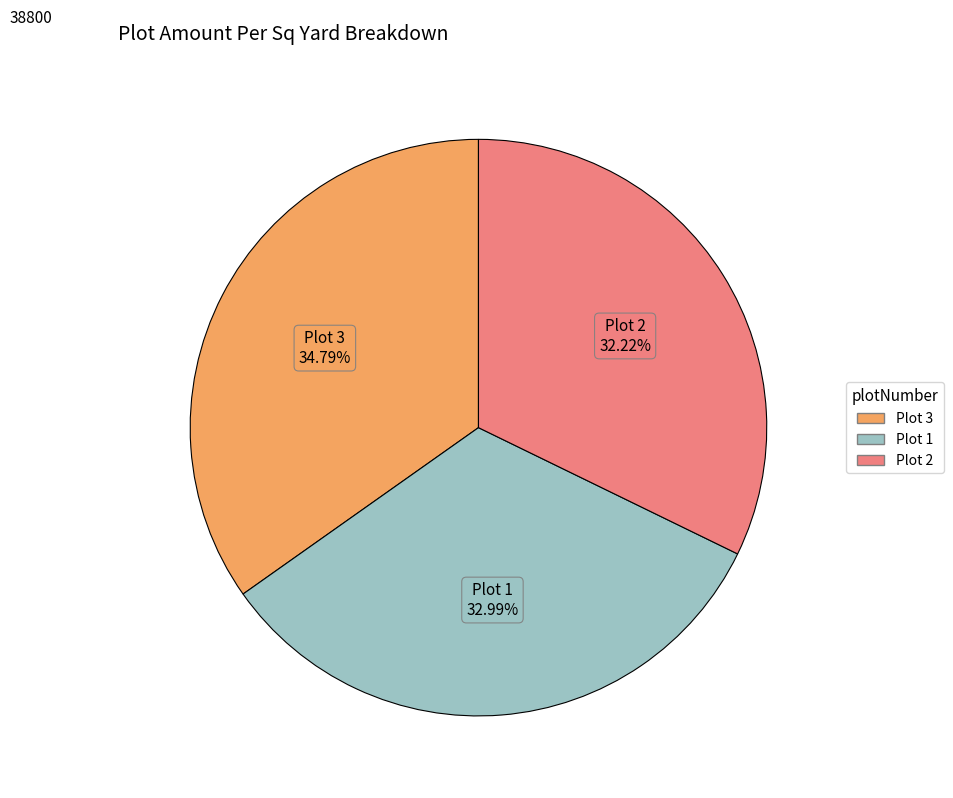

Is there any slice that represents more than half of the pie?

No